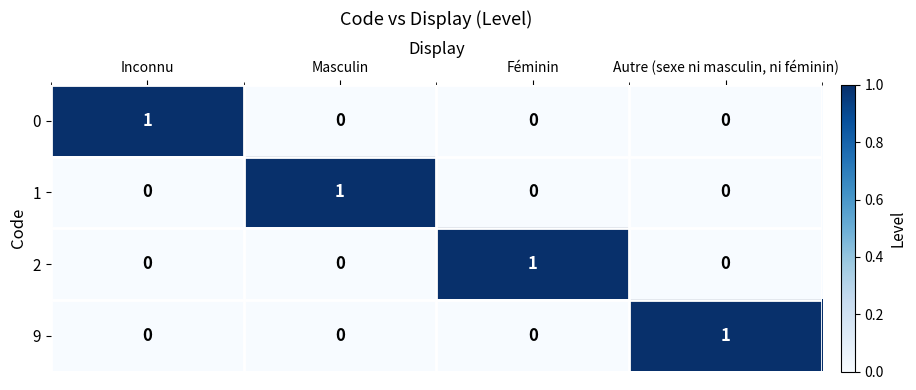

What is the total value across all series at Inconnu?

1